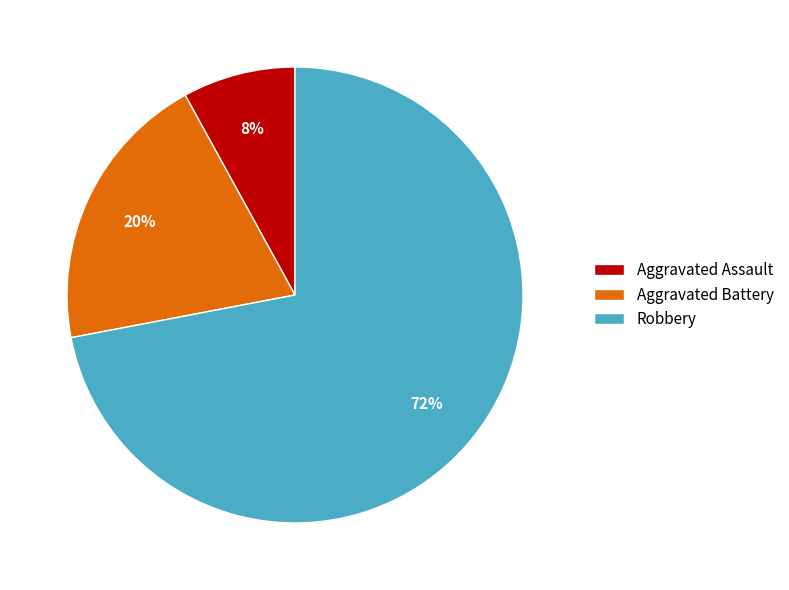

What percentage is the Aggravated Assault slice, to the nearest percent?

8%